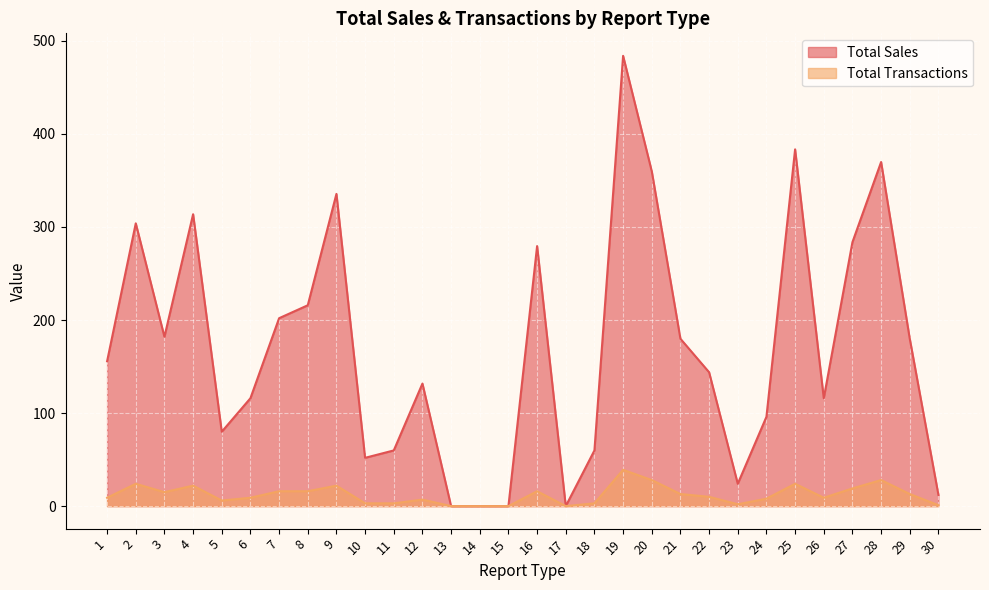

List the labels in order of Total Transactions value, smallest first.

13, 14, 15, 17, 30, 23, 10, 11, 18, 5, 12, 24, 1, 6, 26, 22, 21, 29, 3, 7, 8, 16, 27, 4, 9, 2, 25, 20, 28, 19